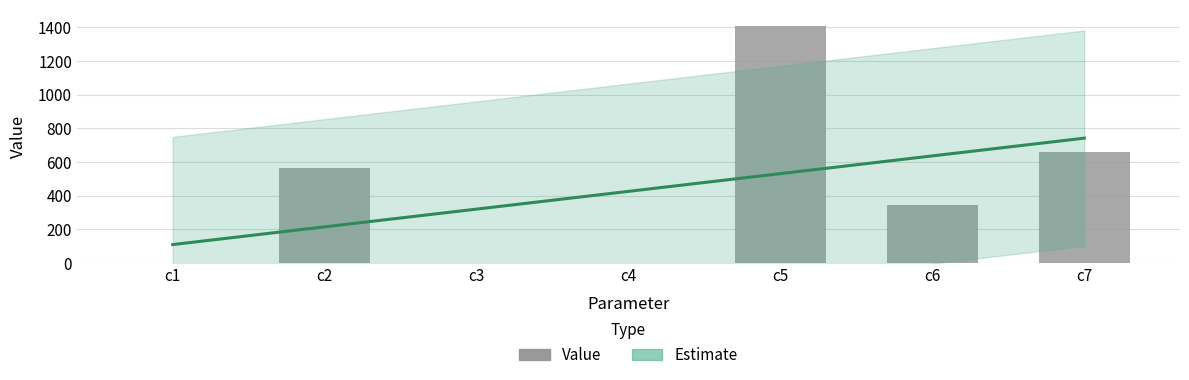

What is the average value?

425.4